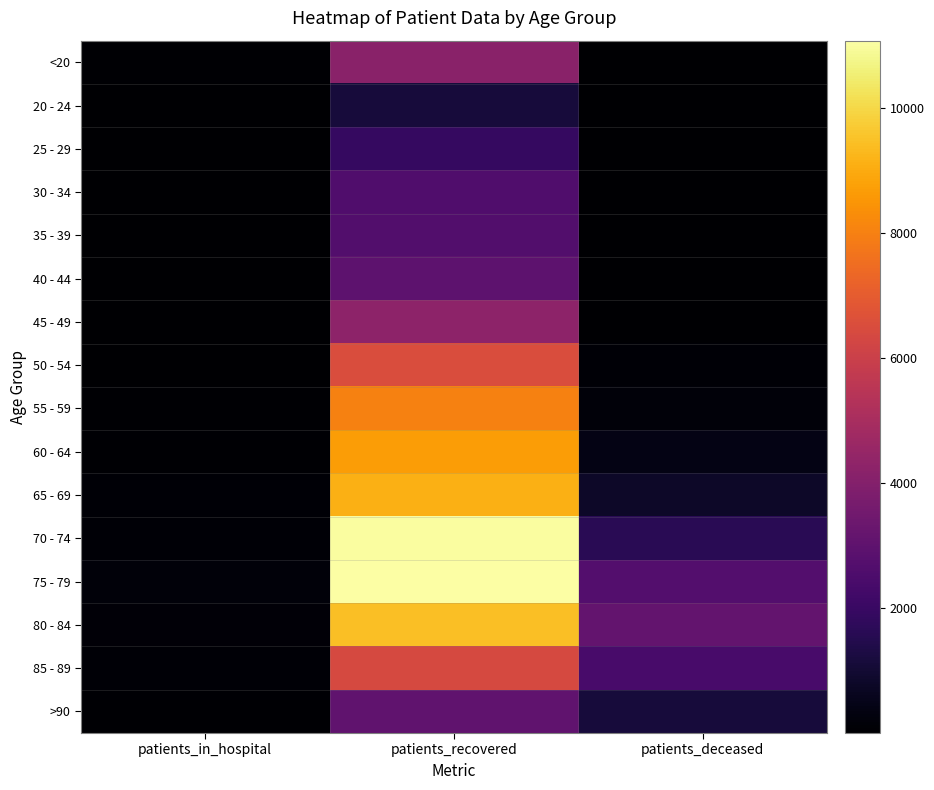

Reading left to right, list all the values displayed in this chart.

<20: patients_in_hospital=69	patients_recovered=4199	patients_deceased=15
20 - 24: patients_in_hospital=6	patients_recovered=1134	patients_deceased=4
25 - 29: patients_in_hospital=16	patients_recovered=1934	patients_deceased=3
30 - 34: patients_in_hospital=16	patients_recovered=2640	patients_deceased=16
35 - 39: patients_in_hospital=14	patients_recovered=2682	patients_deceased=17
40 - 44: patients_in_hospital=22	patients_recovered=2959	patients_deceased=23
45 - 49: patients_in_hospital=13	patients_recovered=4252	patients_deceased=45
50 - 54: patients_in_hospital=39	patients_recovered=6534	patients_deceased=120
55 - 59: patients_in_hospital=50	patients_recovered=8046	patients_deceased=209
60 - 64: patients_in_hospital=74	patients_recovered=8670	patients_deceased=407
65 - 69: patients_in_hospital=100	patients_recovered=9121	patients_deceased=805
70 - 74: patients_in_hospital=124	patients_recovered=10997	patients_deceased=1615
75 - 79: patients_in_hospital=195	patients_recovered=11082	patients_deceased=2709
80 - 84: patients_in_hospital=172	patients_recovered=9458	patients_deceased=3137
85 - 89: patients_in_hospital=126	patients_recovered=6407	patients_deceased=2420
>90: patients_in_hospital=66	patients_recovered=3075	patients_deceased=1136